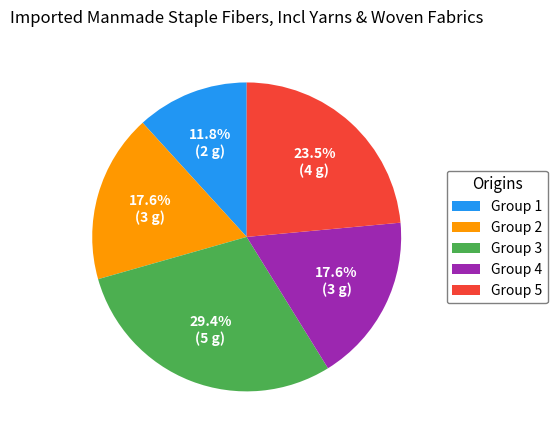

What is the largest slice in the pie chart?

Group 3